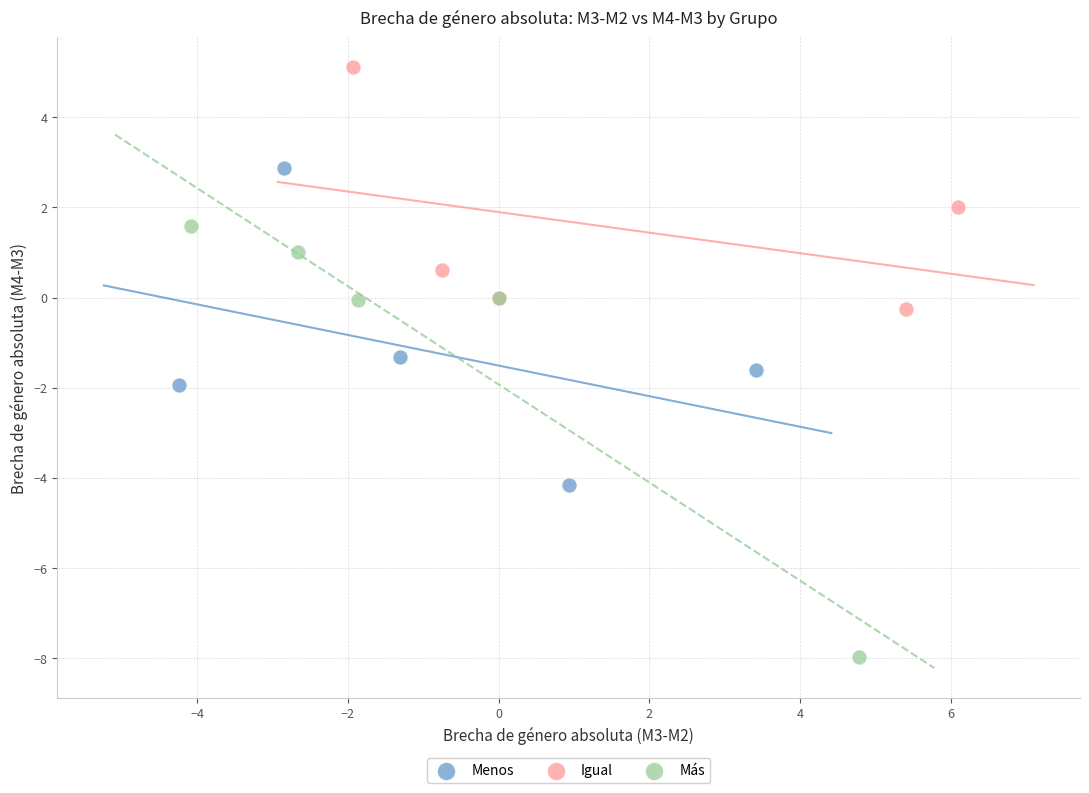

Which series contains the highest Y value?

Igual